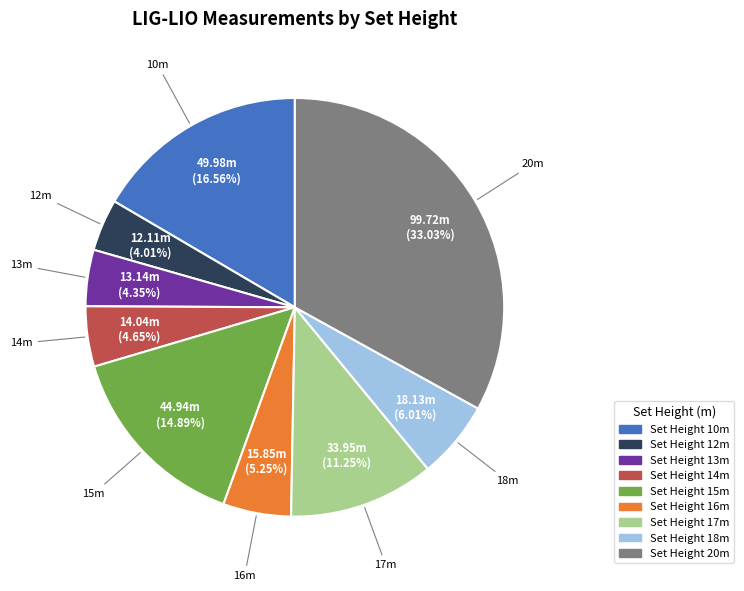

To the nearest percent, what is the difference between the largest and smallest slice percentages?

29%